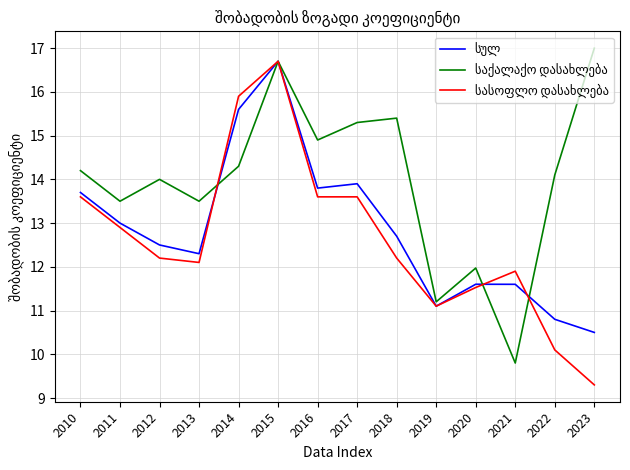

What is the greatest value displayed?

17.0